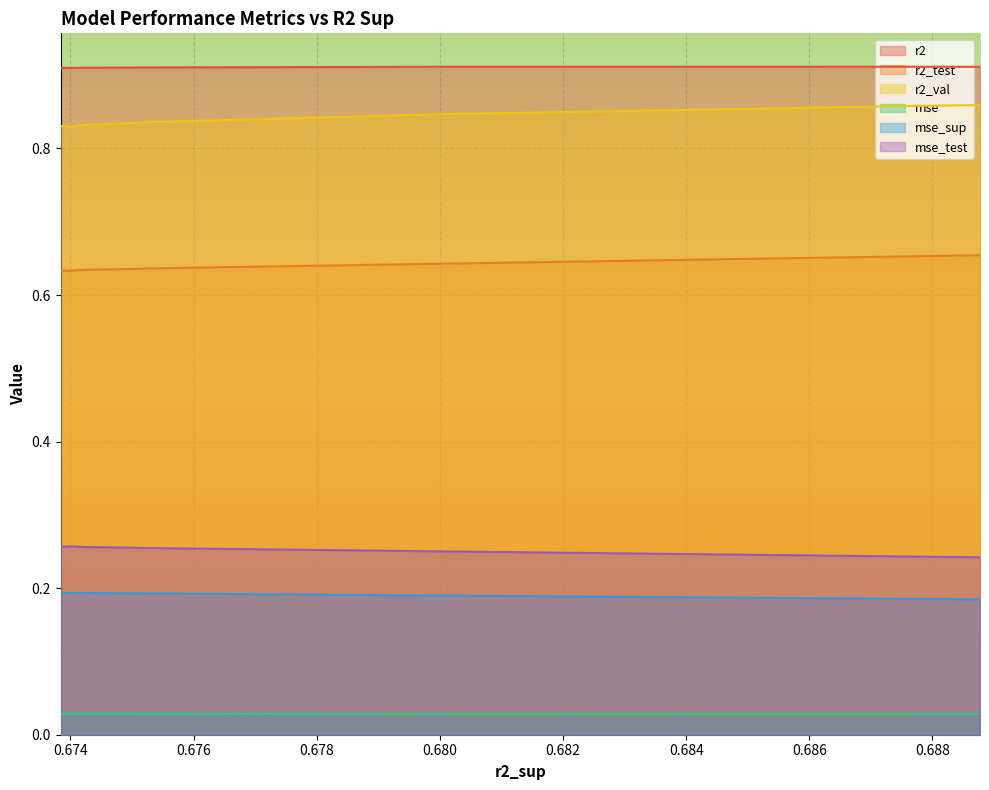

List the series in order of their peak value, lowest first.

mse, mse_sup, mse_test, r2_test, r2_val, r2